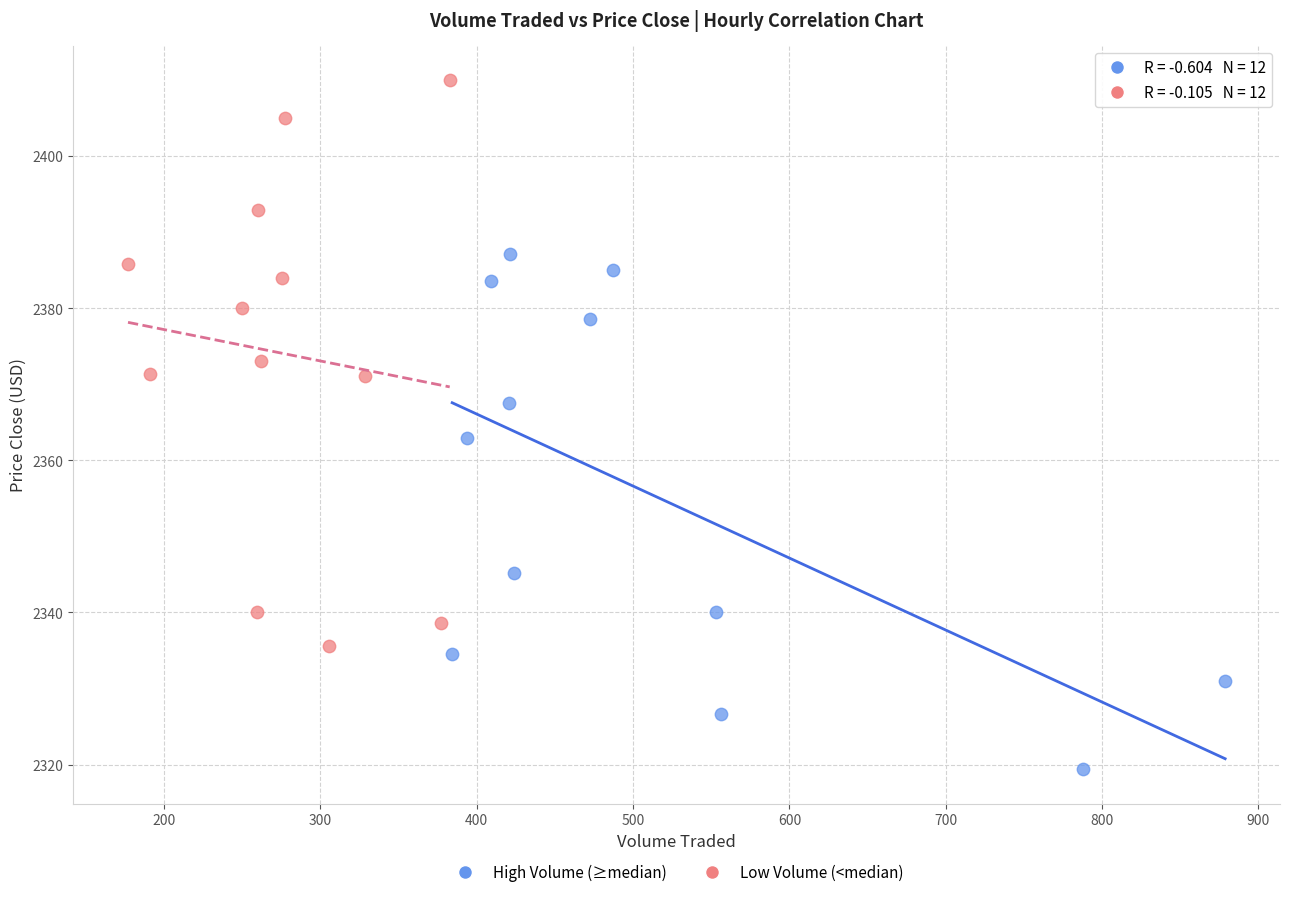

Which series contains the lowest Y value?

High Volume (≥median)